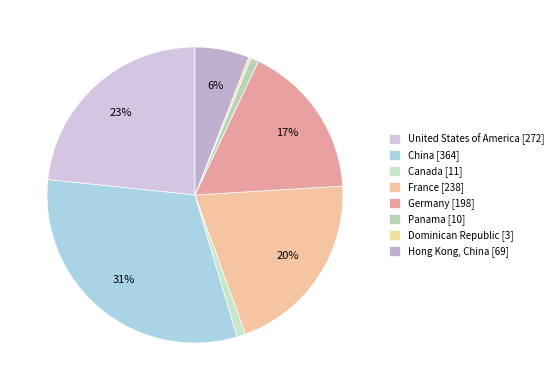

How many segments does this pie chart have?

8